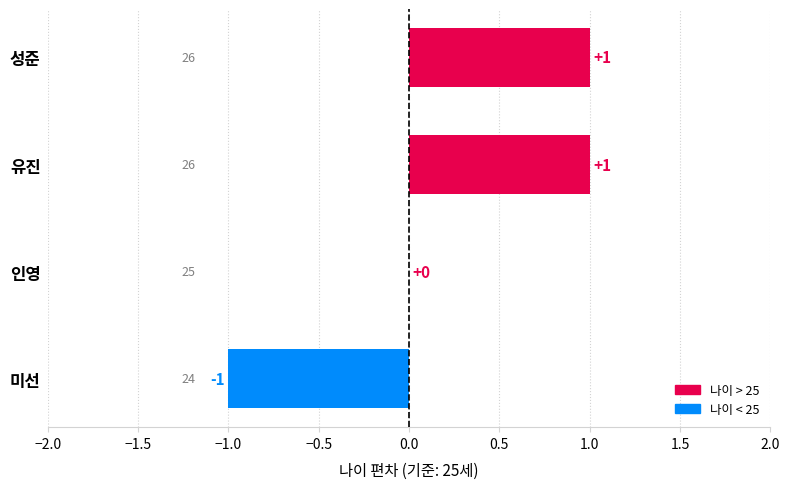

Is it true that the value at 미선 is -1?

True